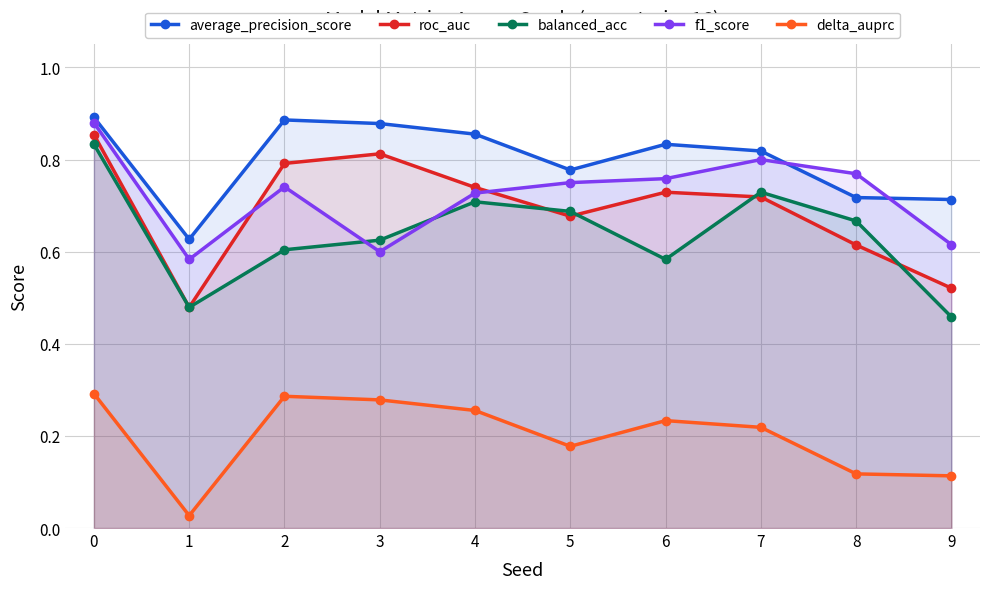

Reading left to right, transcribe all the data shown in this chart.

average_precision_score: 0=0.9	1=0.6	2=0.9	3=0.9	4=0.9	5=0.8	6=0.8	7=0.8	8=0.7	9=0.7
roc_auc: 0=0.9	1=0.5	2=0.8	3=0.8	4=0.7	5=0.7	6=0.7	7=0.7	8=0.6	9=0.5
balanced_acc: 0=0.8	1=0.5	2=0.6	3=0.6	4=0.7	5=0.7	6=0.6	7=0.7	8=0.7	9=0.5
f1_score: 0=0.9	1=0.6	2=0.7	3=0.6	4=0.7	5=0.8	6=0.8	7=0.8	8=0.8	9=0.6
delta_auprc: 0=0.3	1=0.0	2=0.3	3=0.3	4=0.3	5=0.2	6=0.2	7=0.2	8=0.1	9=0.1